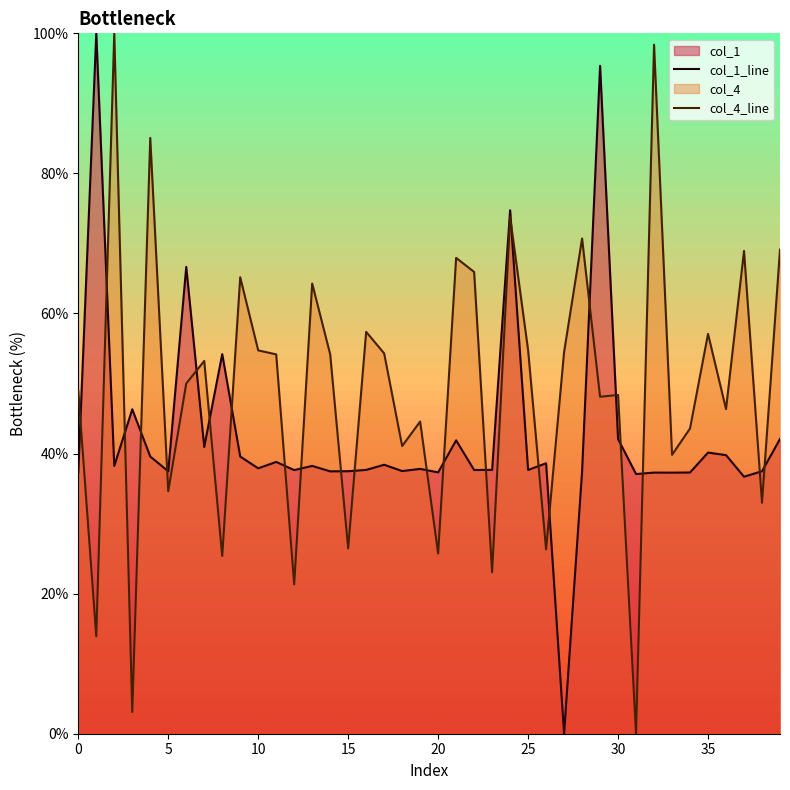

Which series ends up on top after the final intersection of col_4_line and col_1_line?

col_4_line